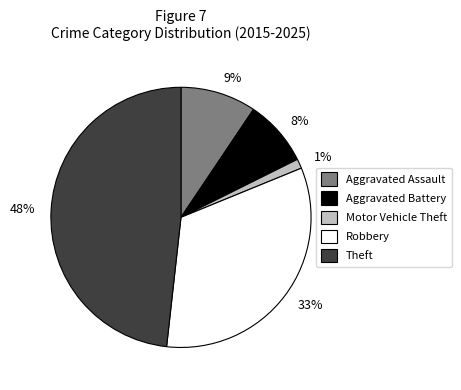

Between 48% and 1%, which is larger?

48%